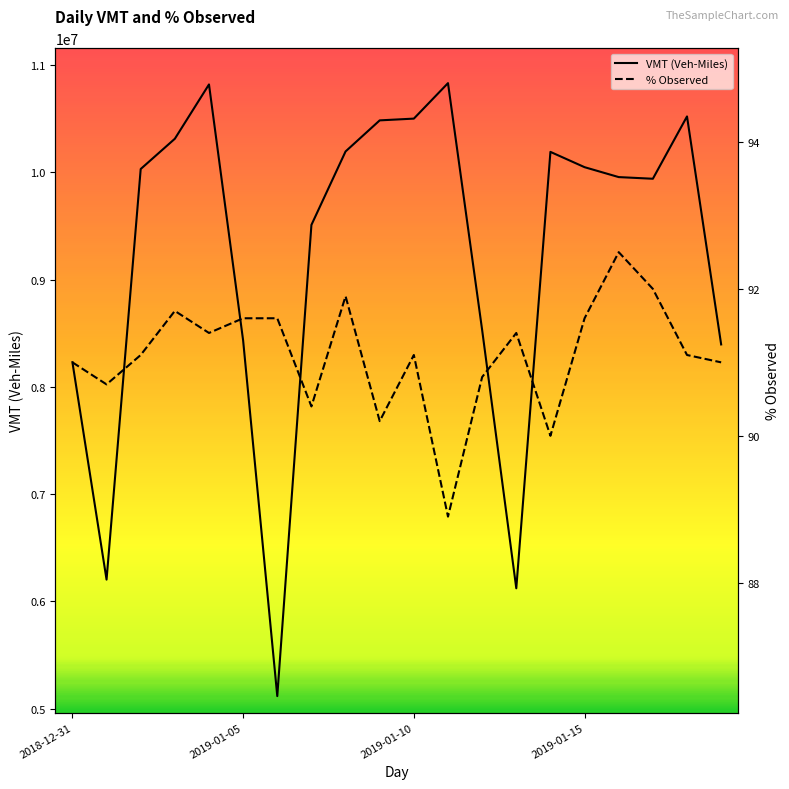

What is the sum of the % Observed values at 10 and 7?

181.5